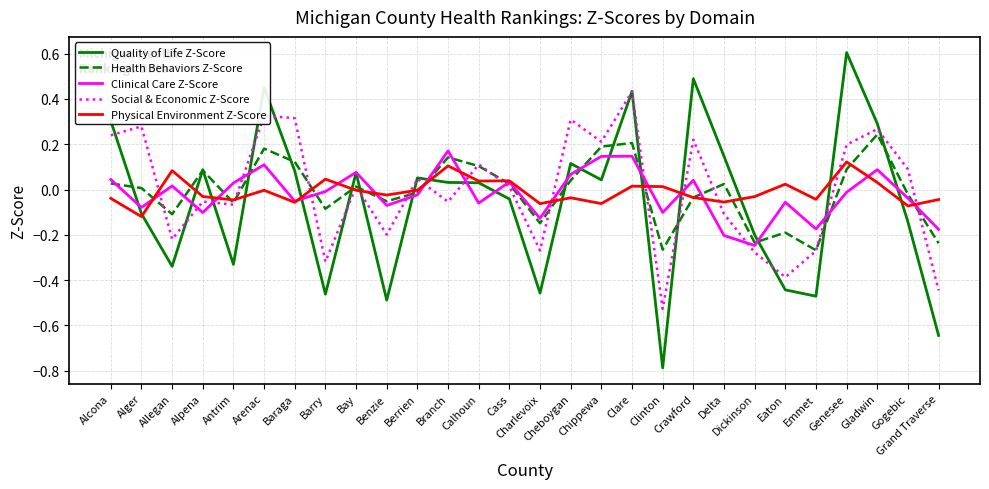

After their last crossing, which series has the higher values: Physical Environment Z-Score or Social & Economic Z-Score?

Physical Environment Z-Score